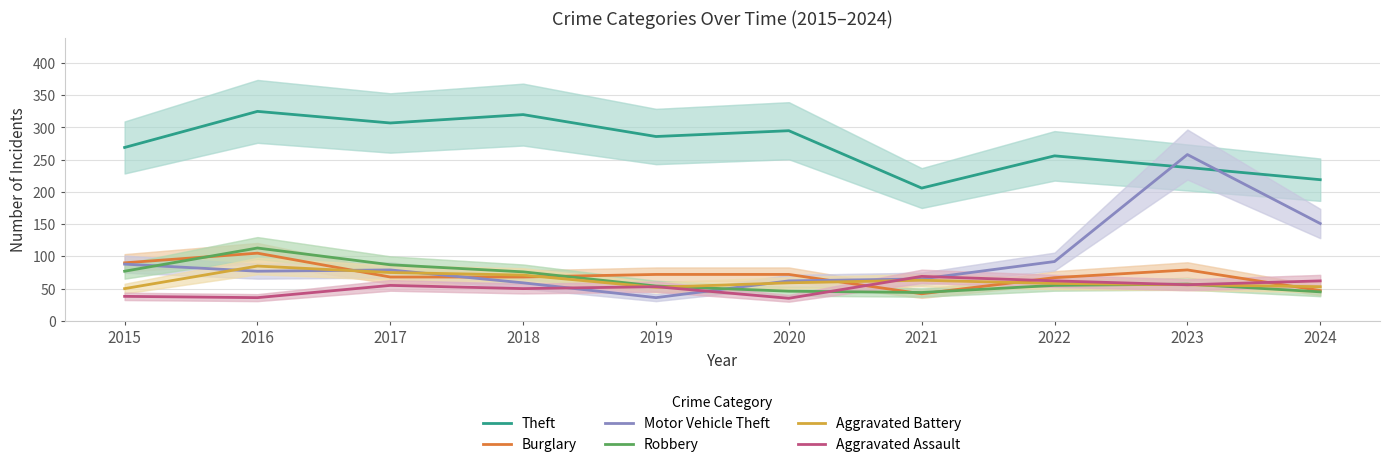

Is it true that Aggravated Battery equals 29 at 2022?

False